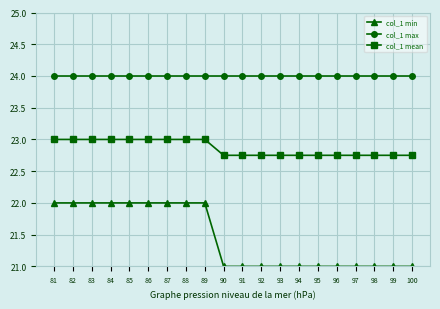

List the series in order of their overall mean, highest first.

col_1 max, col_1 mean, col_1 min